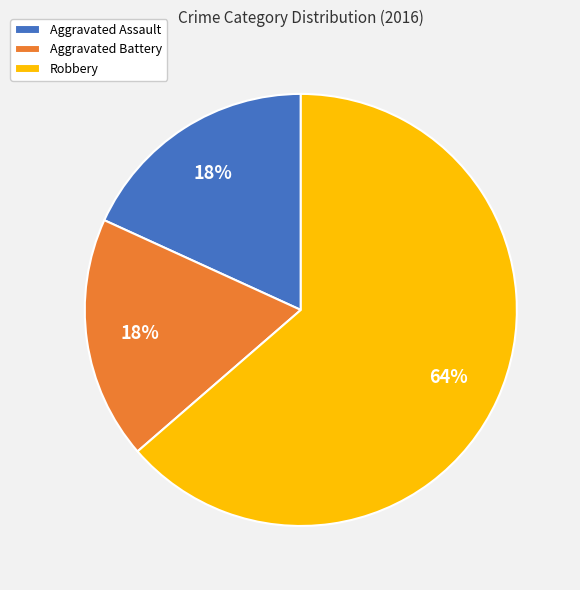

What is the largest slice in the pie chart?

Robbery